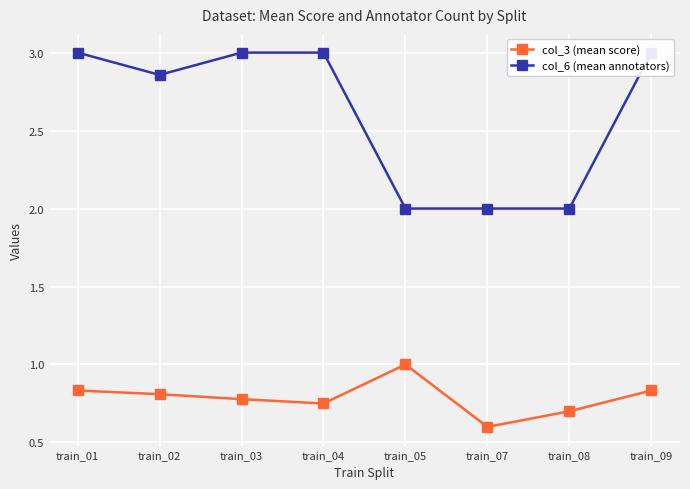

True or false: col_6 (mean annotators) has more than 0 points higher than both neighbors.

False